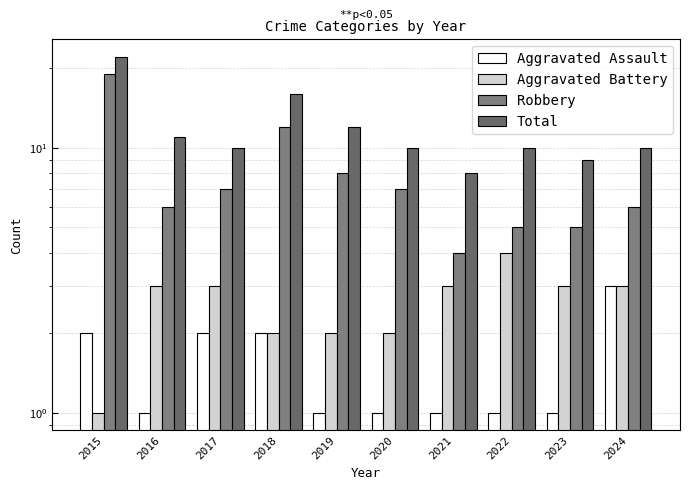

Which label corresponds to the largest value in the chart?

2015